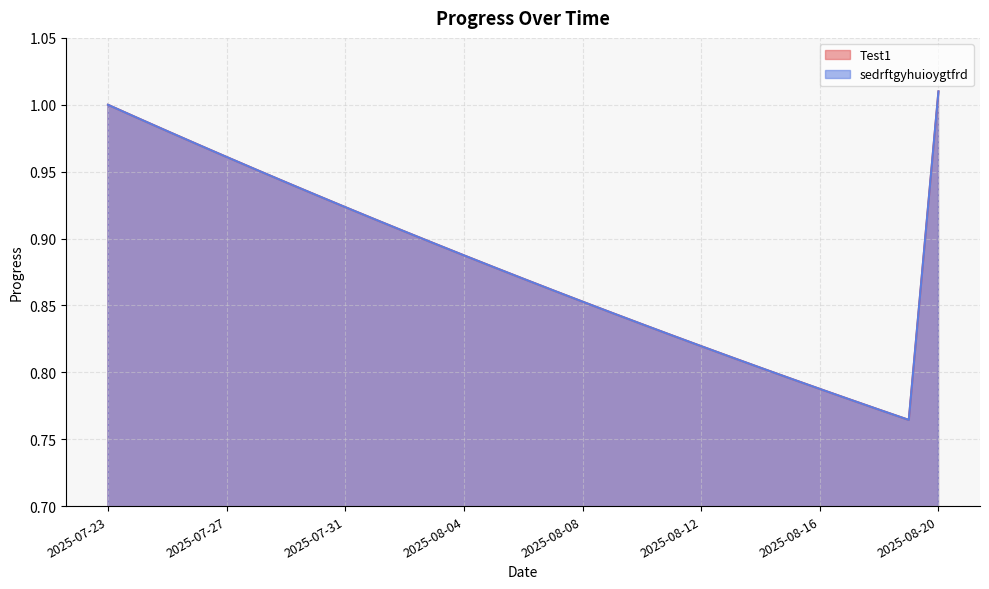

What is the lowest value of the sedrftgyhuioygtfrd series?

0.8